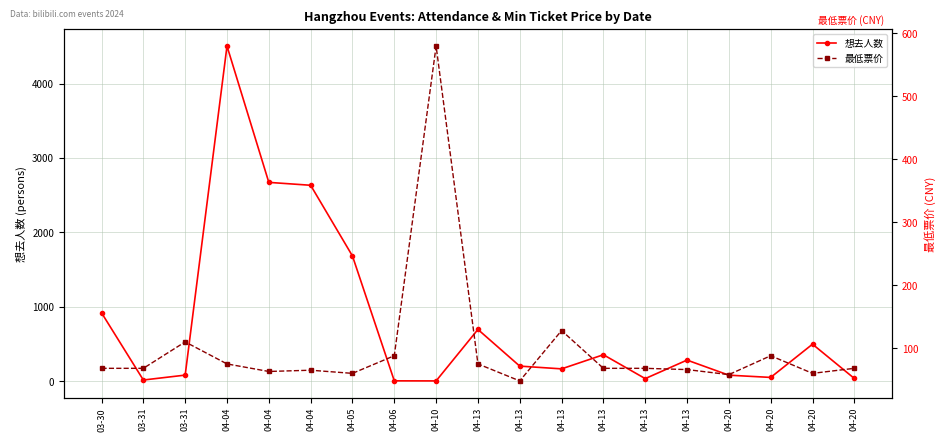

What is the label of the 7th point from the right?

04-13